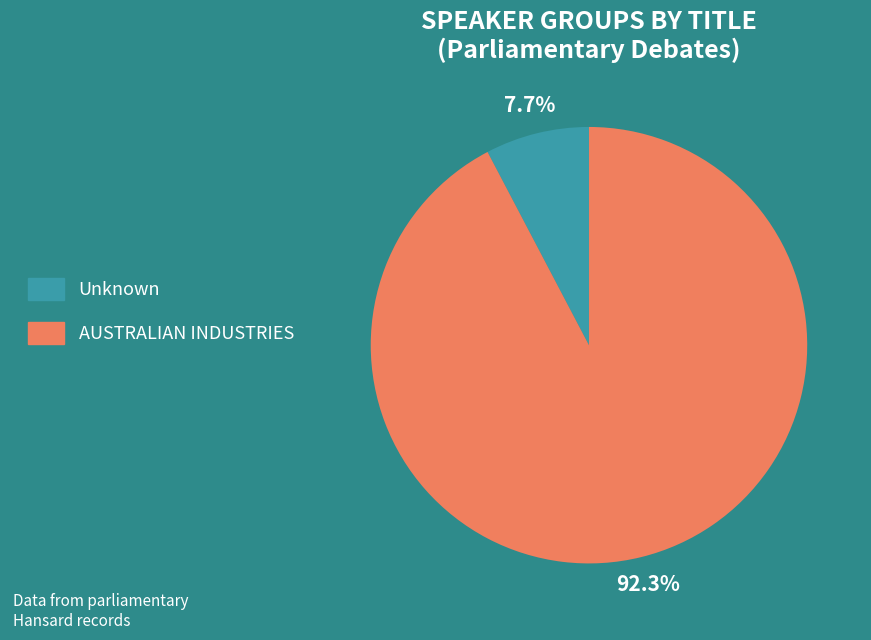

What portion of the pie excludes AUSTRALIAN INDUSTRIES?

7.7%